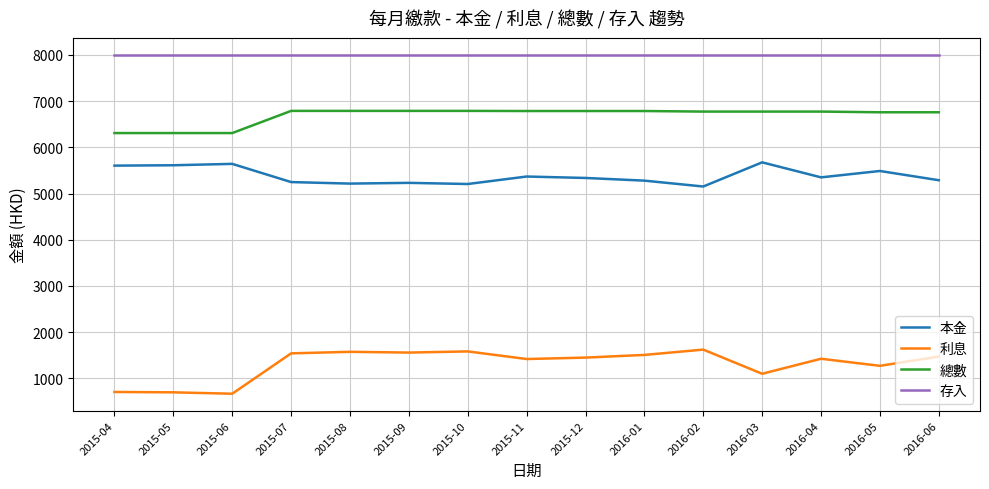

Rank the series at 2016-03 from highest to lowest value.

存入, 總數, 本金, 利息